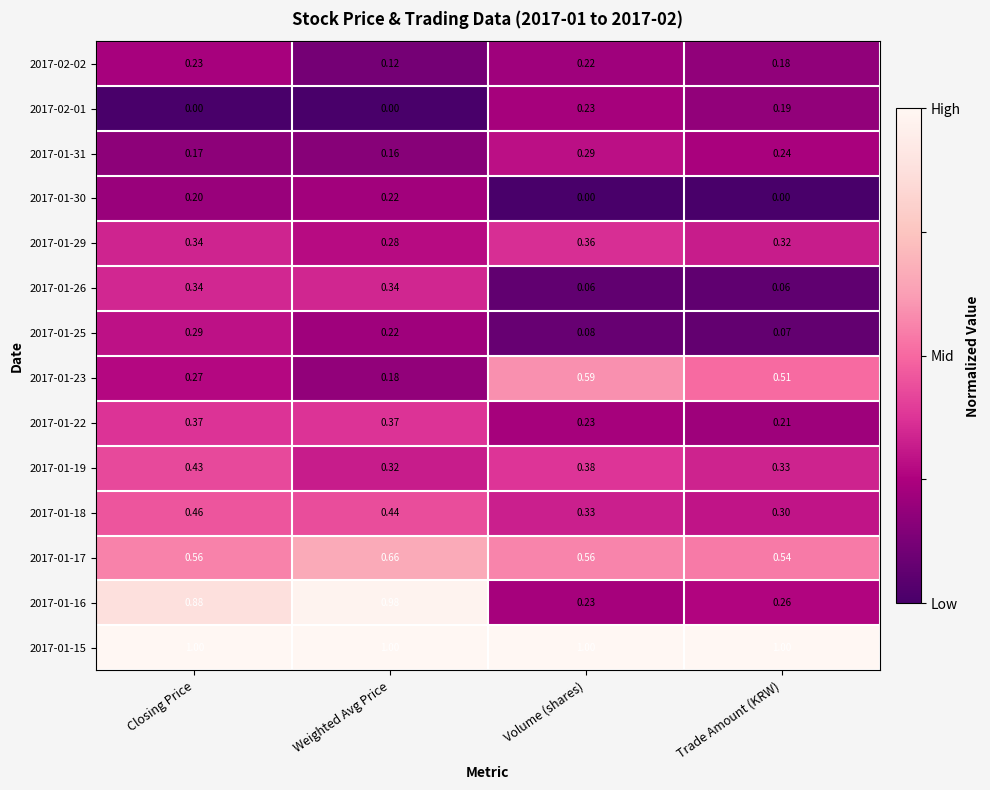

Where is 2017-01-31 nearest to the value 0?

Weighted Avg Price